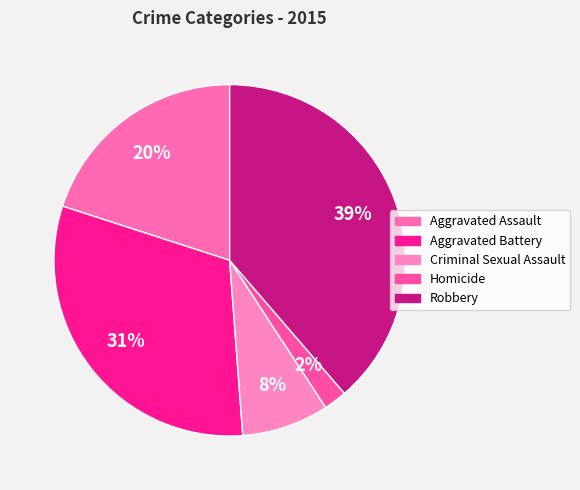

True or false: Robbery accounts for 39% of the total.

True